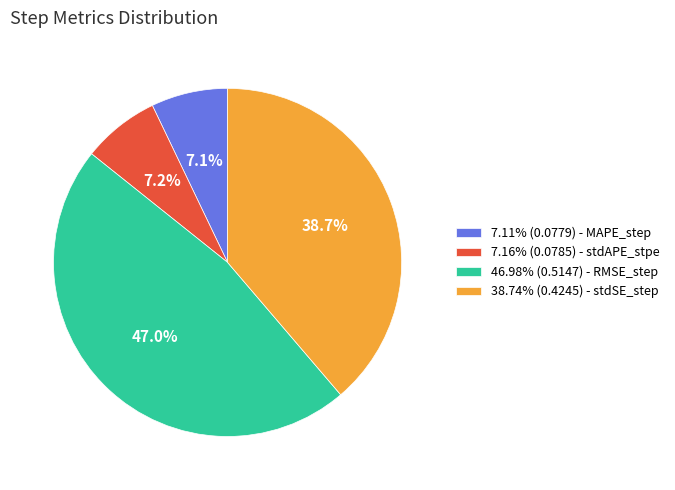

Is 38.74% (0.4245) - stdSE_step the majority of the pie?

No